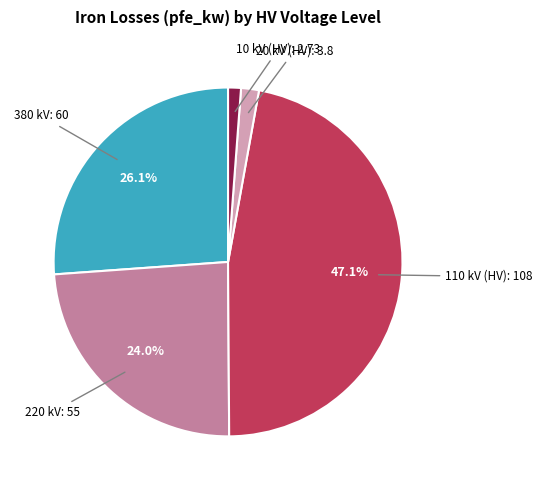

Does any single category account for the majority?

No